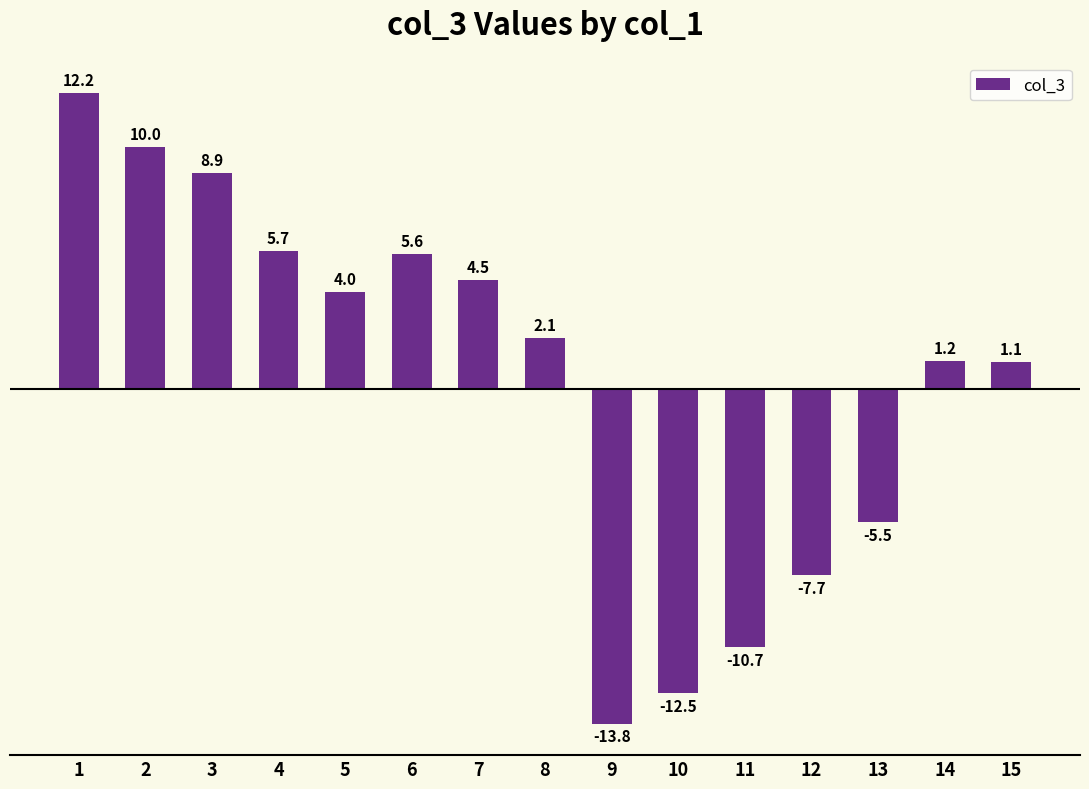

Reading right to left, list all the values displayed in this chart.

15=1.1	14=1.2	13=-5.5	12=-7.7	11=-10.7	10=-12.5	9=-13.8	8=2.1	7=4.5	6=5.6	5=4.0	4=5.7	3=8.9	2=10.0	1=12.2